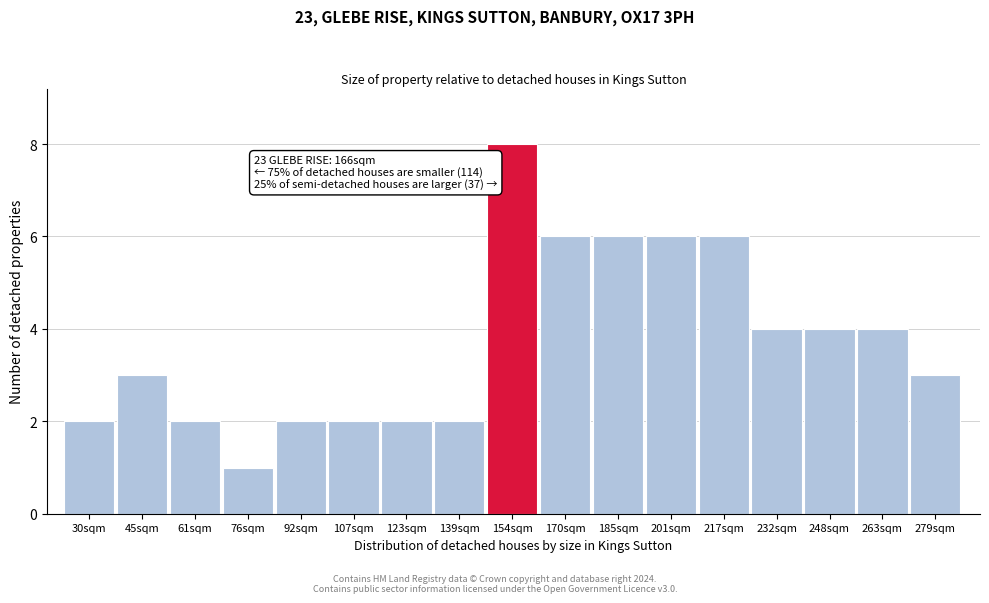

Reading left to right, what are all the values shown in this chart?

2	3	2	1	2	2	2	2	8	6	6	6	6	4	4	4	3